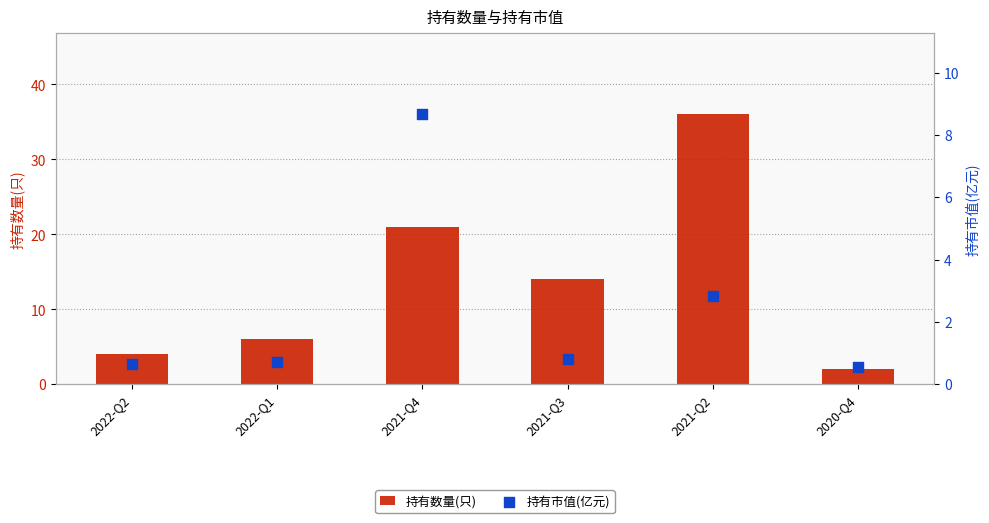

Is the value of 持有数量(只) at 2020-Q4 greater than the value of 持有市值(亿元) at 2021-Q3?

Yes